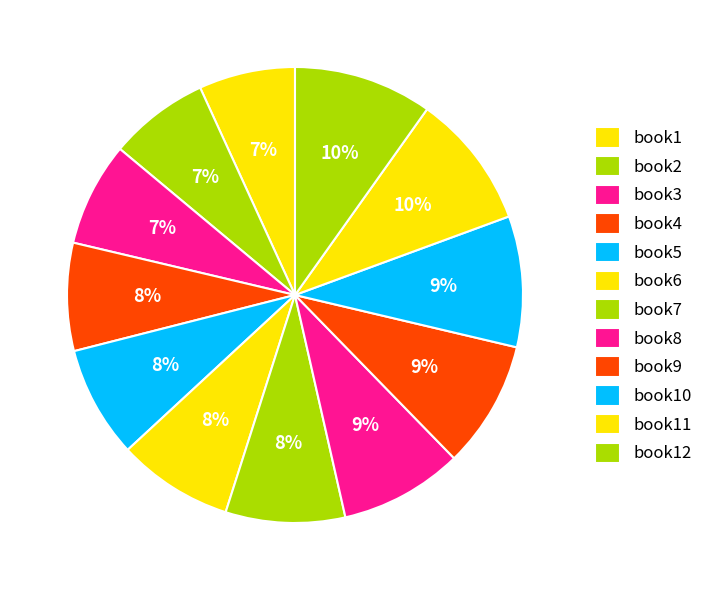

Rank the categories by value from lowest to highest.

book1, book2, book3, book4, book5, book6, book7, book8, book9, book10, book11, book12